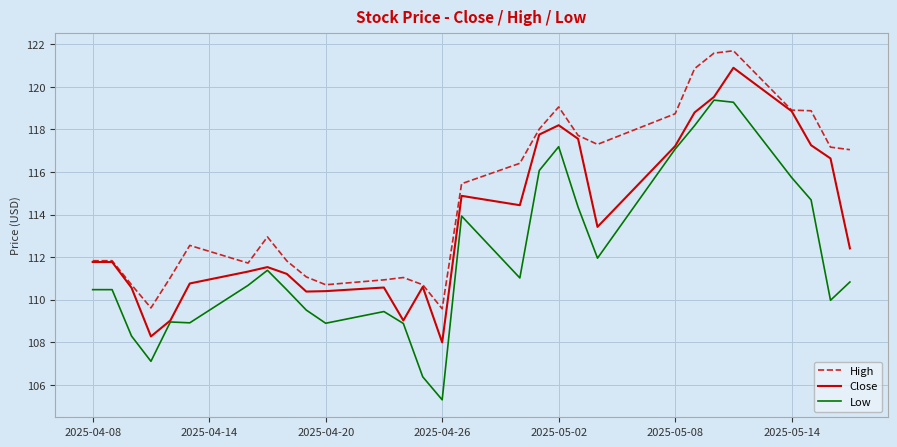

Which series has the widest spread of values?

Low